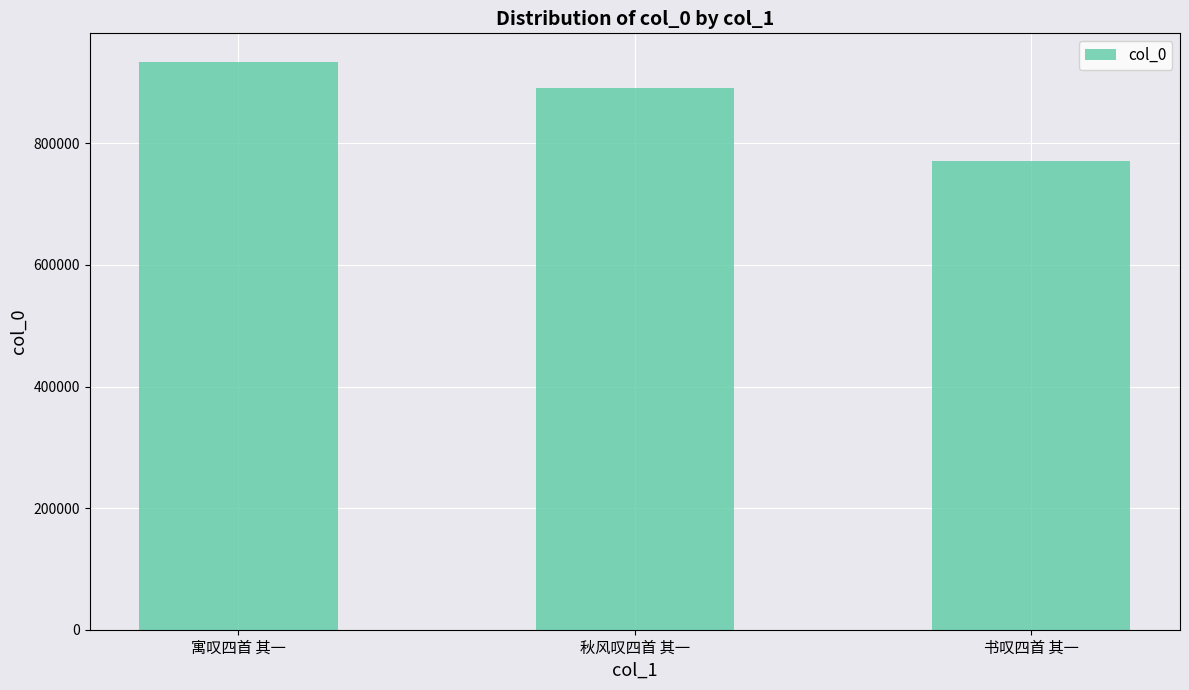

Count the number of data series in this chart.

1